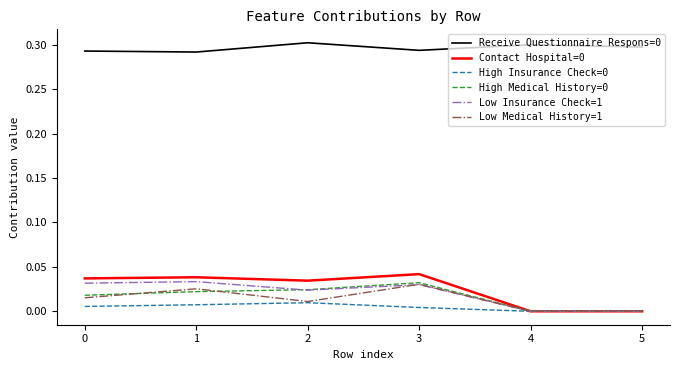

Is the value of High Insurance Check=0 at 1 greater than the value of High Medical History=0 at 3?

No